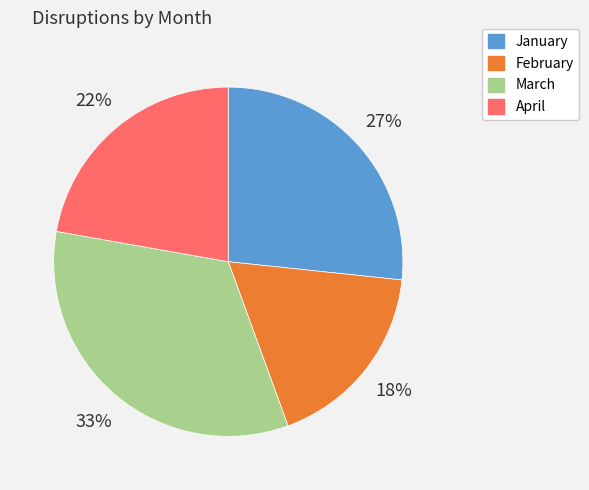

Is there any slice that represents more than half of the pie?

No